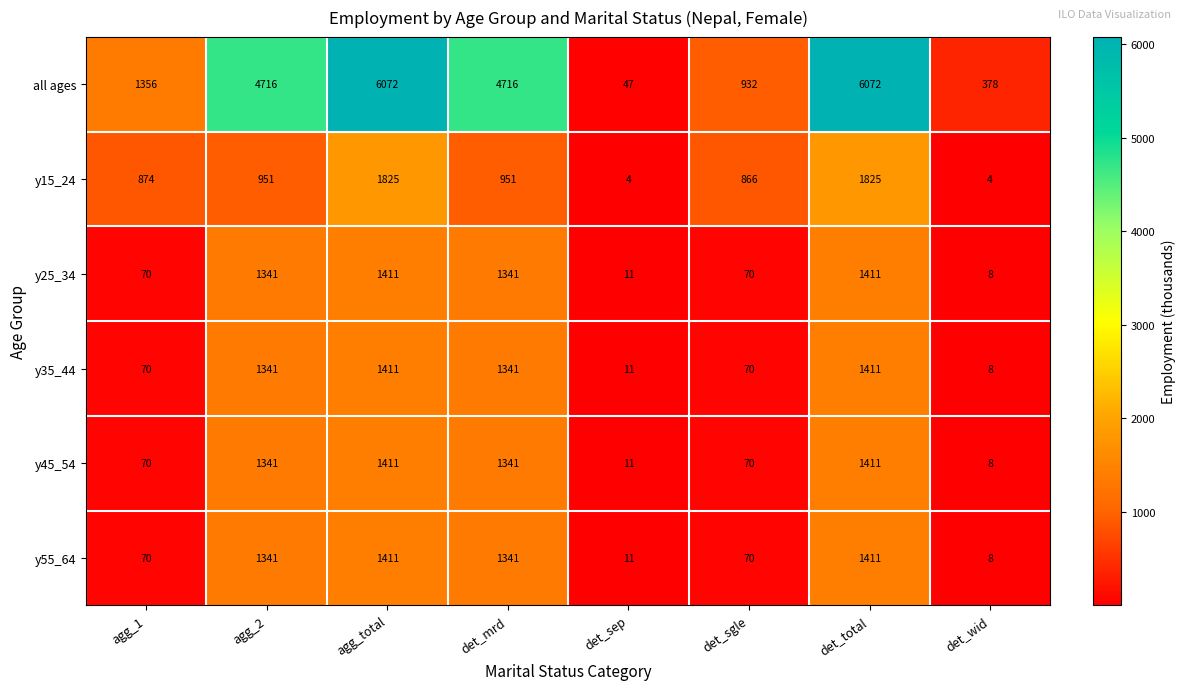

What is the spread (max minus min) of values at det_mrd?

3765